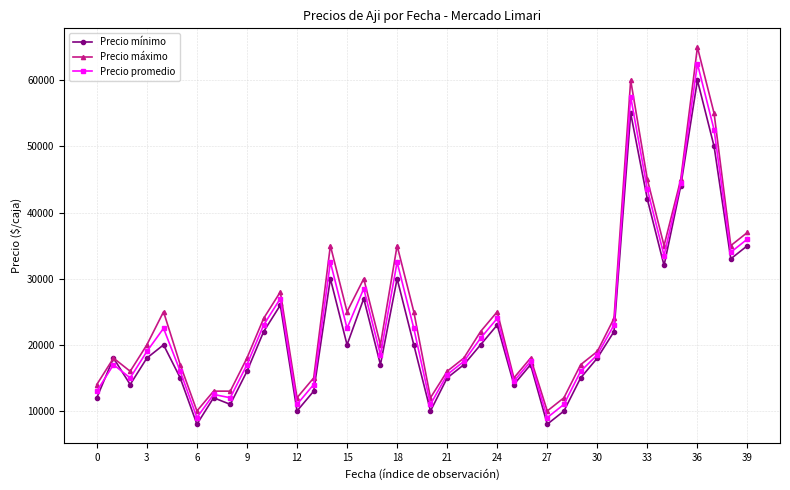

Which series has the largest range (max minus min)?

Precio máximo